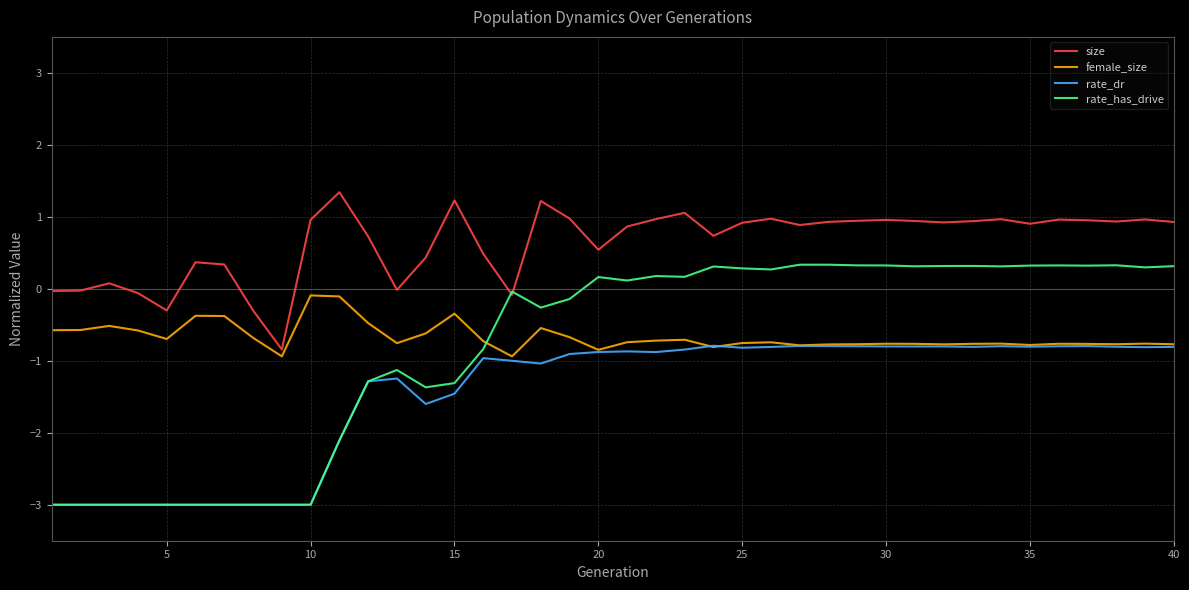

List the series in order of their peak value, highest first.

size, rate_has_drive, female_size, rate_dr